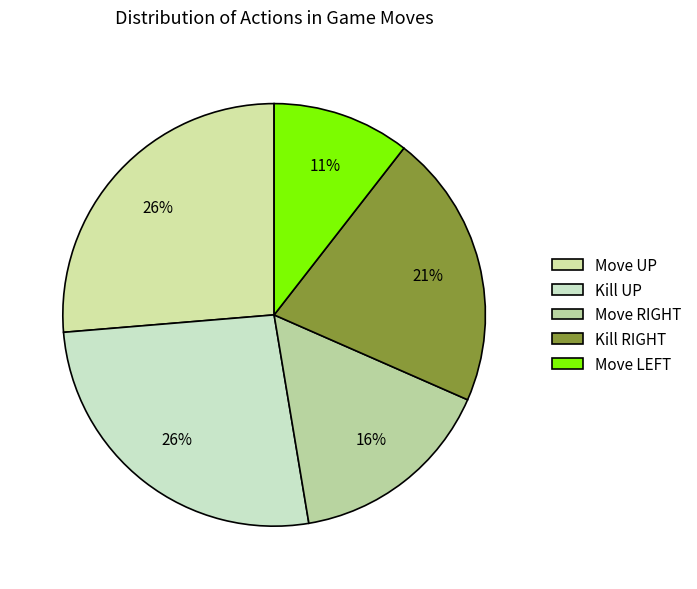

Which category has the biggest portion of the pie?

Move UP